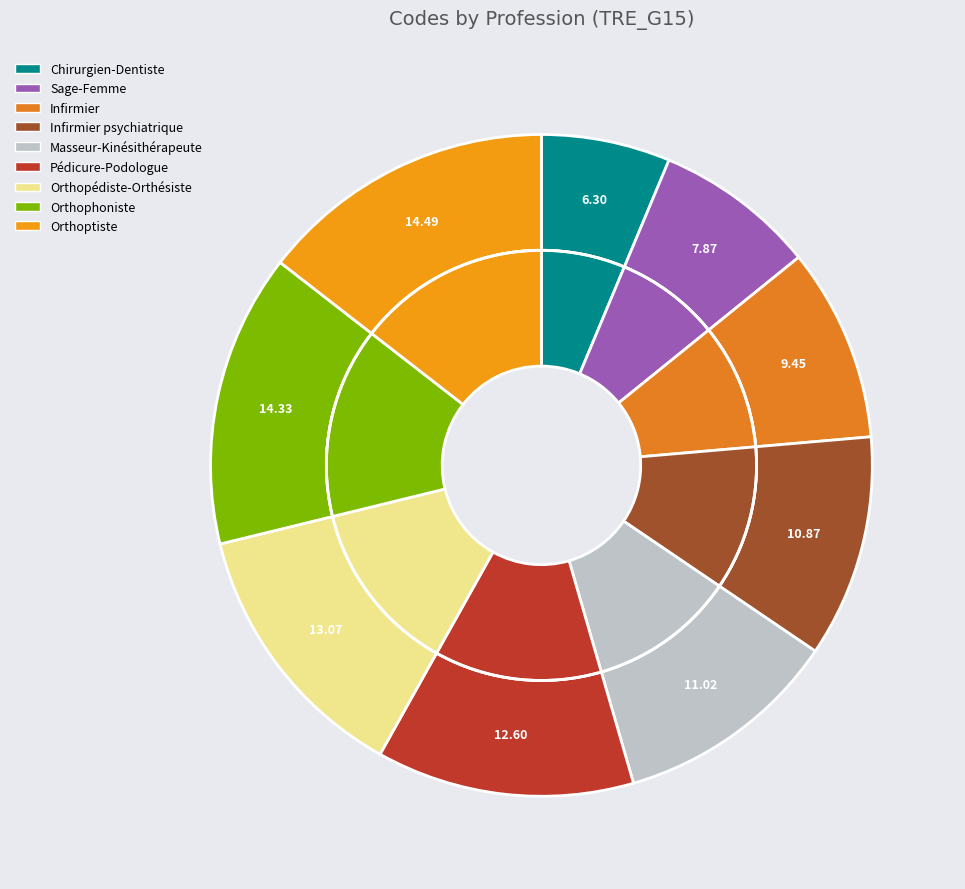

The Pédicure-Podologue slice represents 13% of the pie. True or false?

True